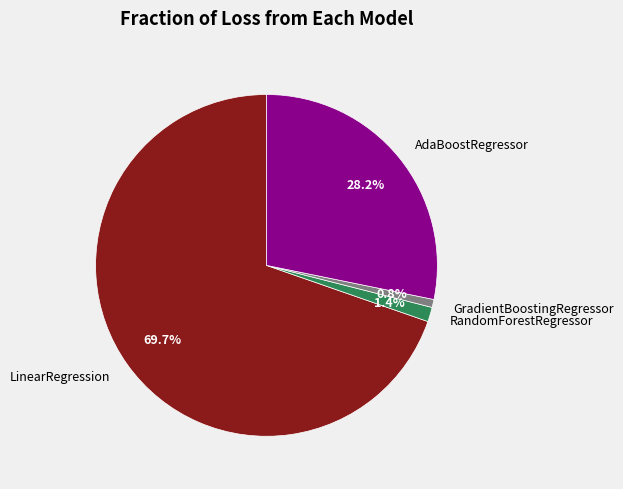

Rank the categories by value from highest to lowest.

LinearRegression, AdaBoostRegressor, RandomForestRegressor, GradientBoostingRegressor